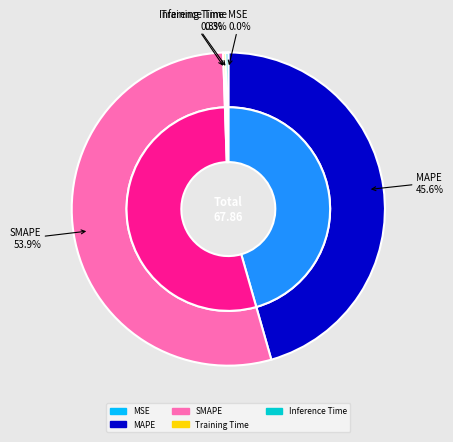

Which slice is the smallest?

MSE